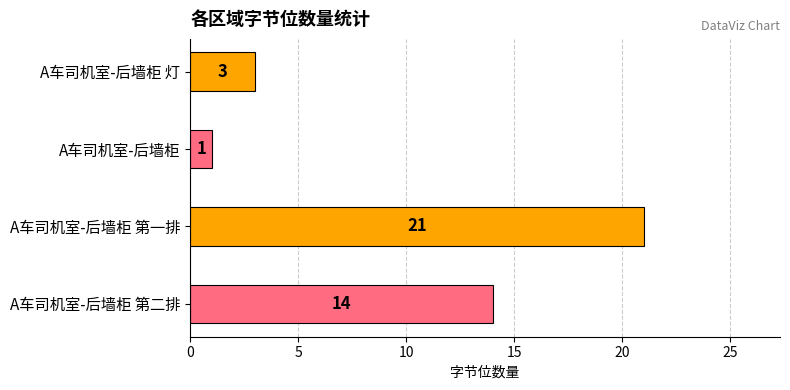

Between A车司机室-后墙柜 灯 and A车司机室-后墙柜, which is larger?

A车司机室-后墙柜 灯